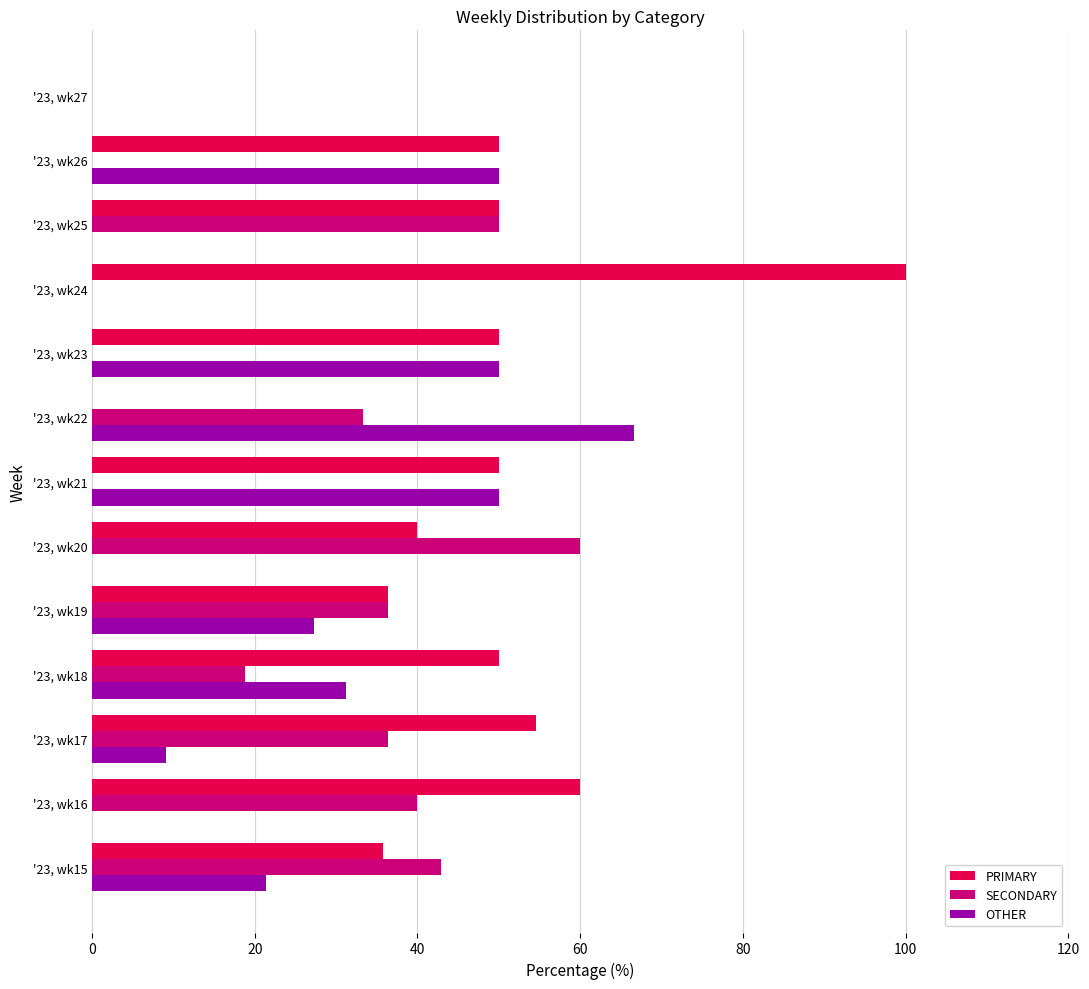

The SECONDARY series shows 54.1 at '23, wk22. True or false?

False